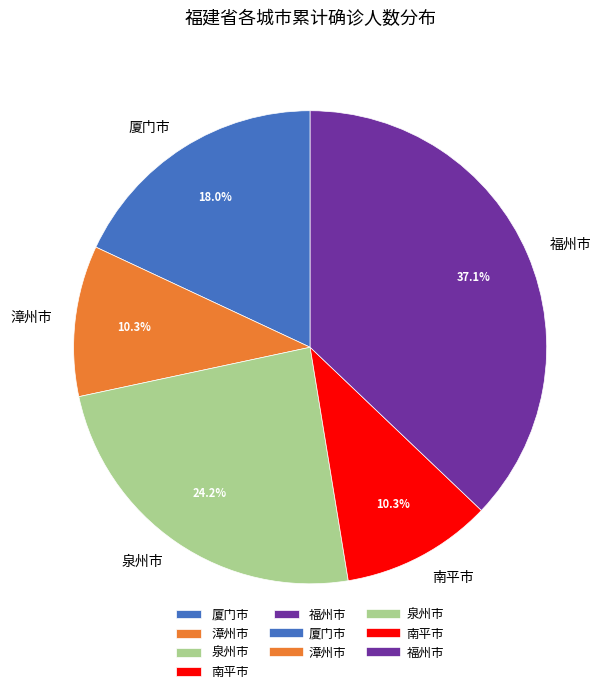

What is the largest slice in the pie chart?

福州市